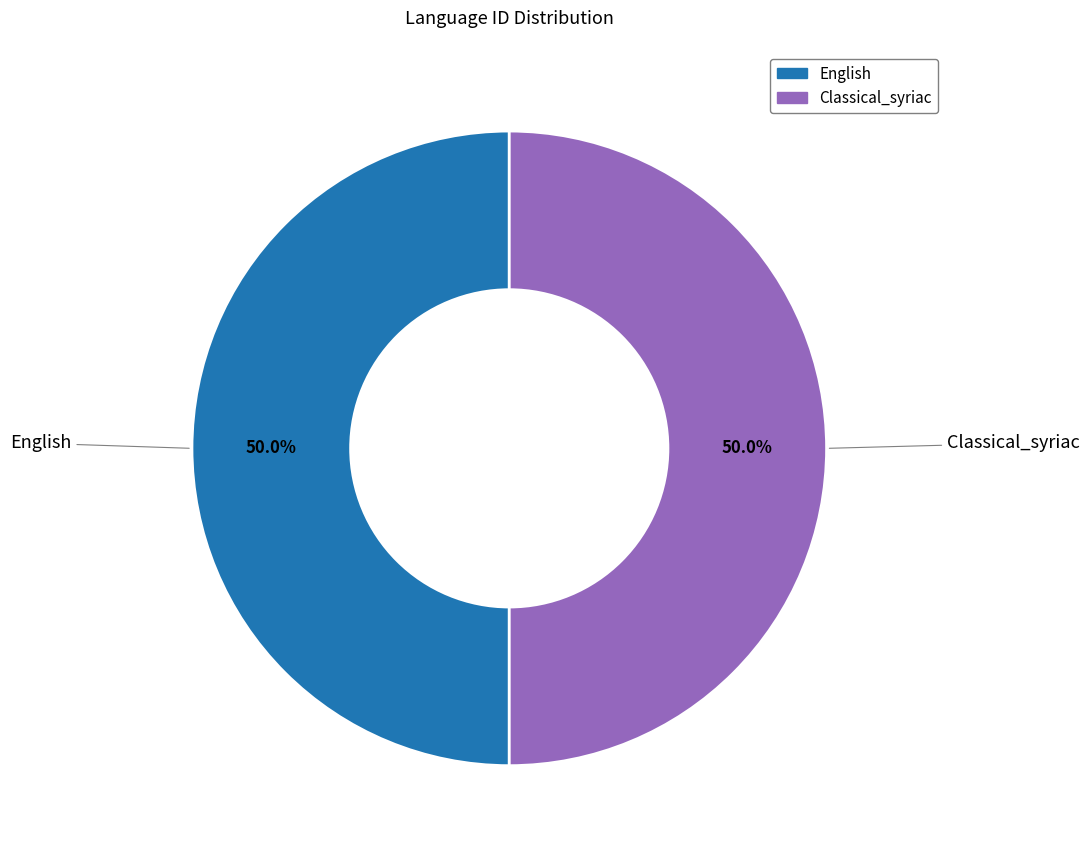

What is the ratio of the value at Classical_syriac to the value at English?

1.0